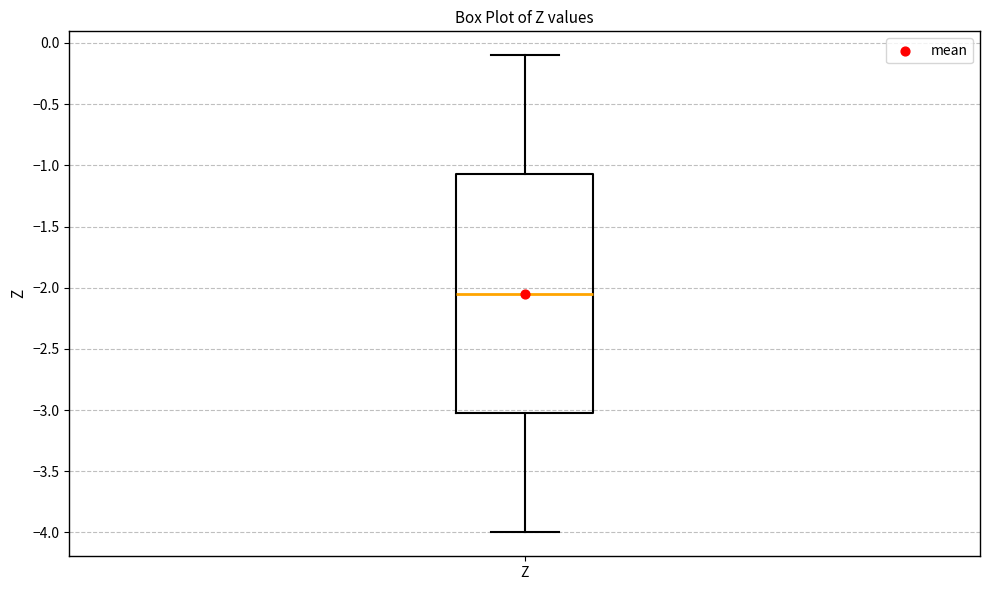

Where is the upper edge of the box for Z on the y-axis? The values are not printed on the chart, so give them approximately, as read against the axis.

-1.05